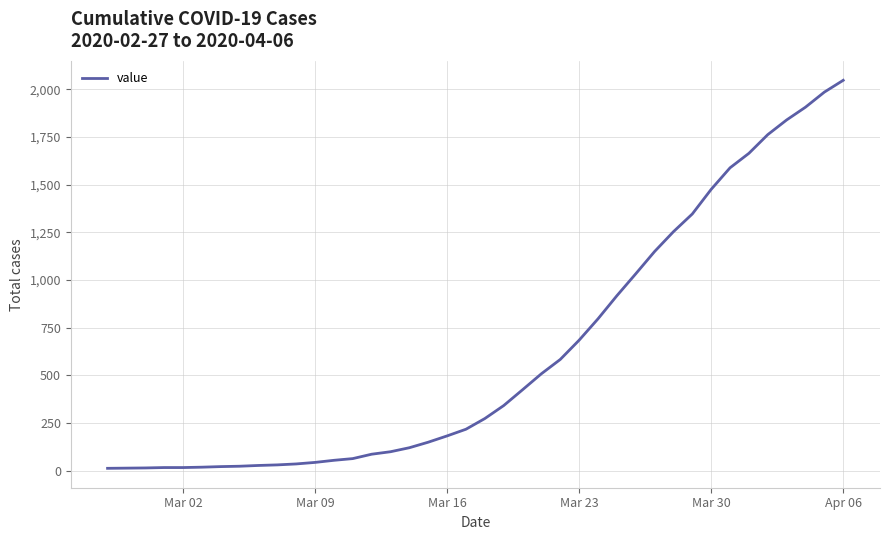

What is the difference between the maximum and minimum values?

2035